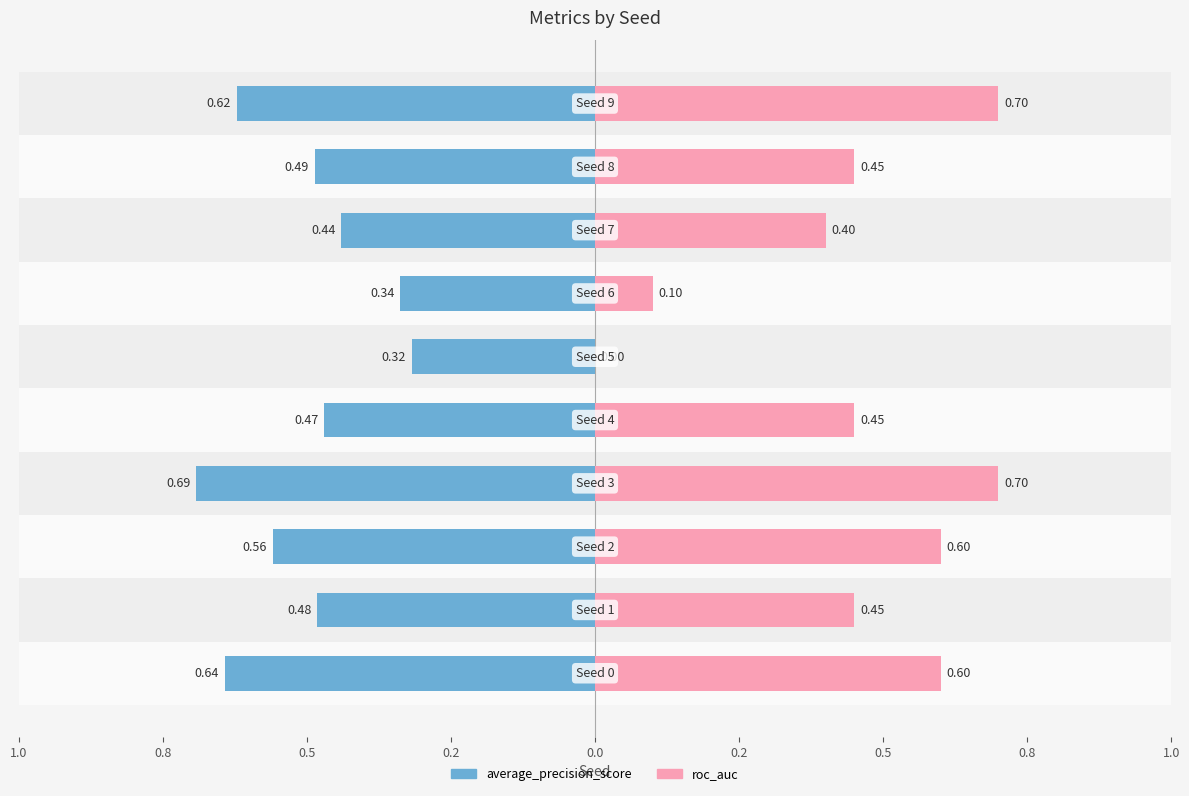

At 1.0, list the series in order from largest to smallest.

roc_auc, average_precision_score